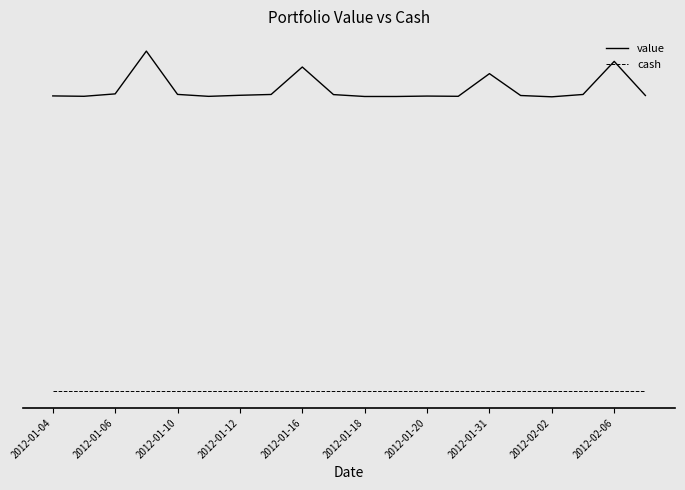

True or false: value and cash intersect in this chart.

False